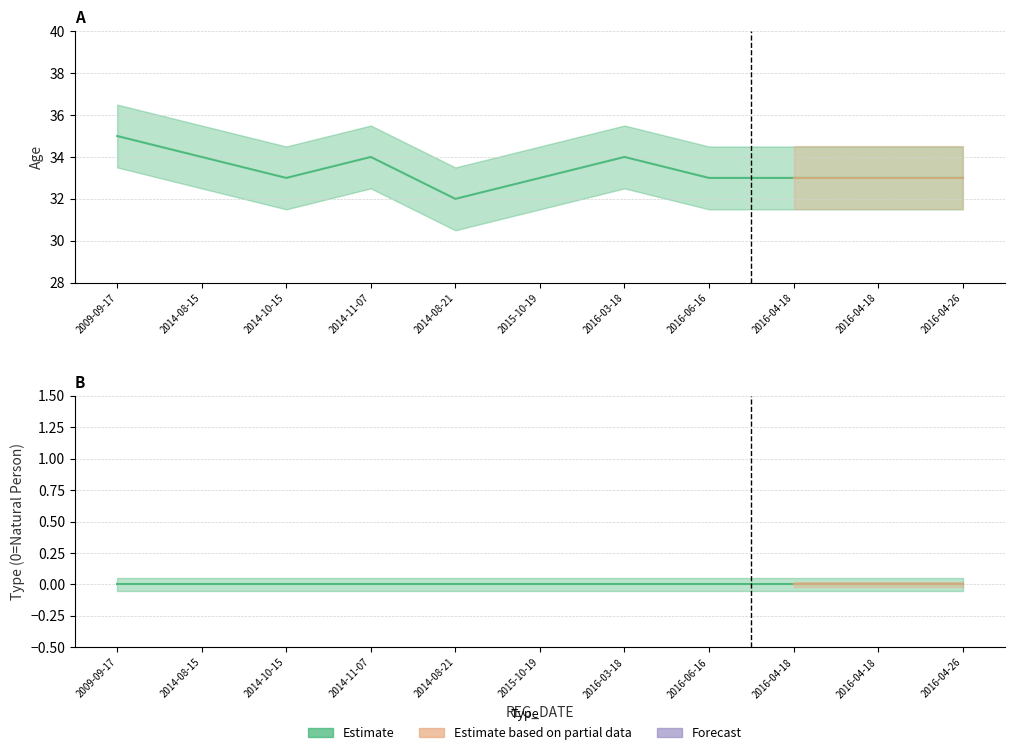

Where is the data nearest to the value 33?

2014-10-15